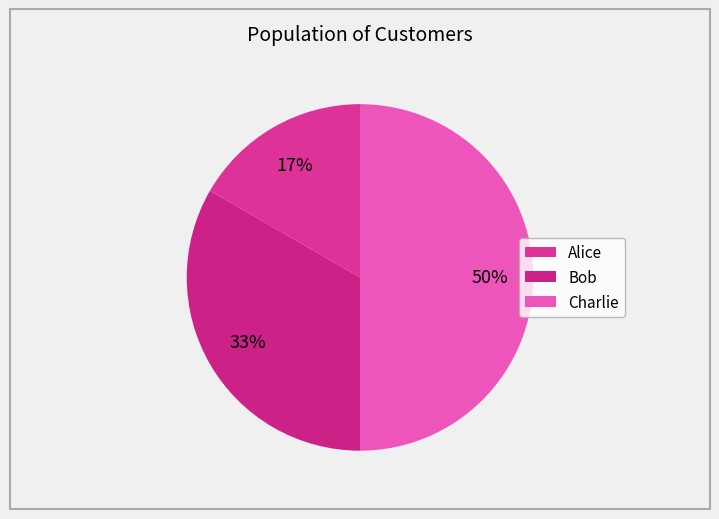

What percentage is the Charlie slice, to the nearest percent?

50%